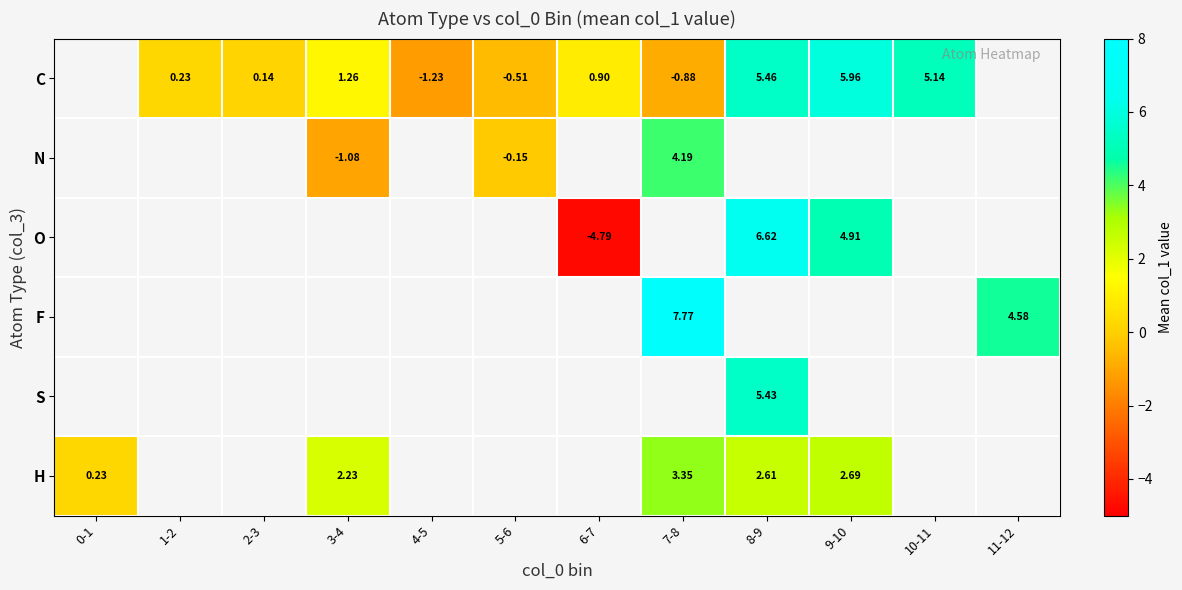

Count the number of data series in this chart.

6